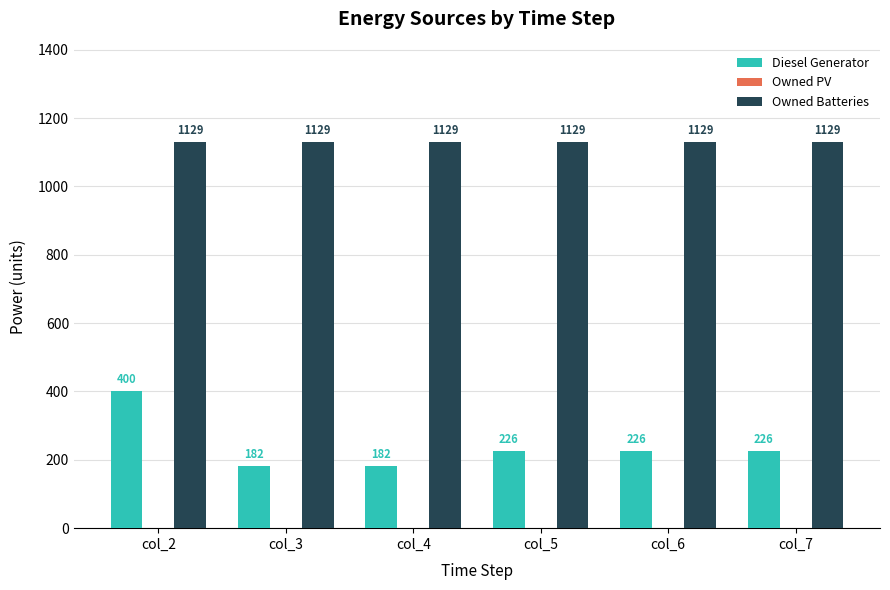

How many bars are there in each group?

2